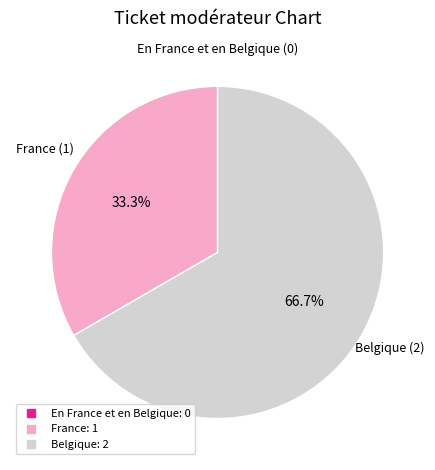

Which slice is the largest?

Belgique